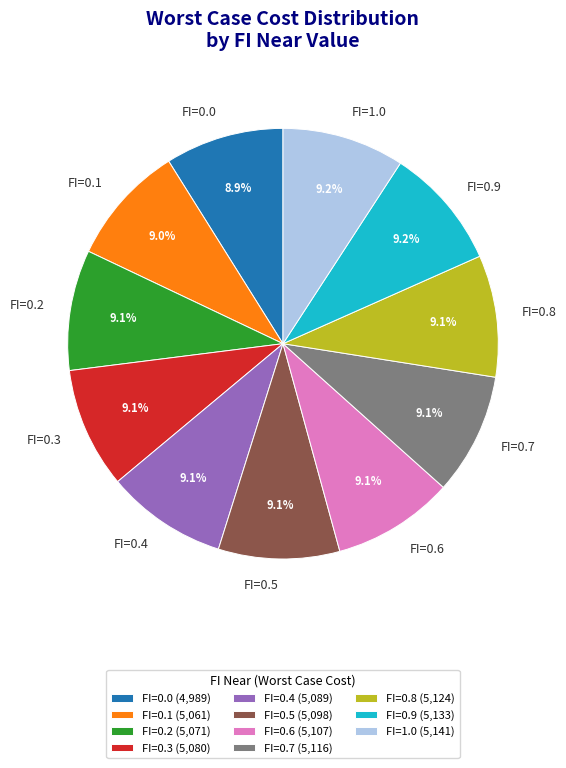

What percentage is NOT represented by FI=0.1?

91.0%